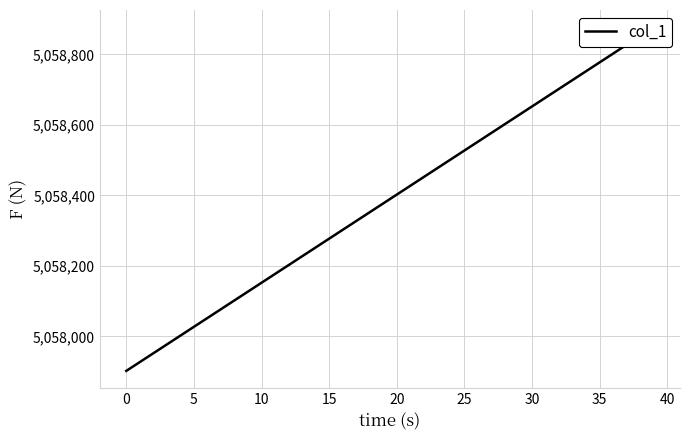

How many lines are shown in the chart?

1